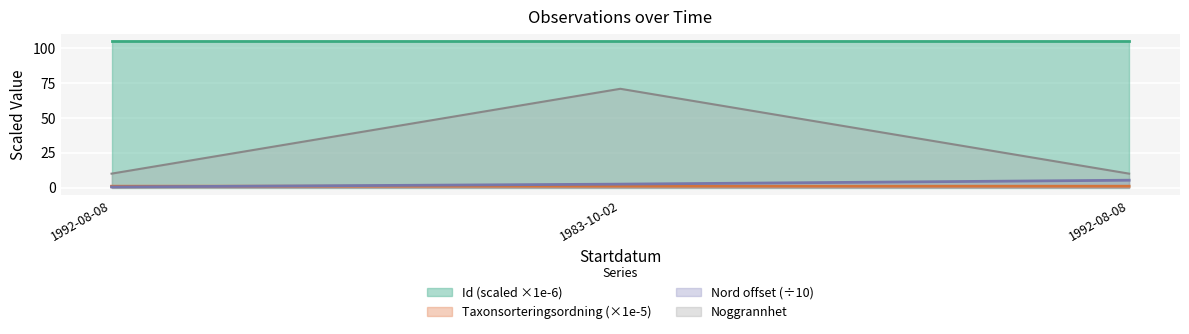

Which series has the largest total across all categories?

Id (scaled ×1e-6)